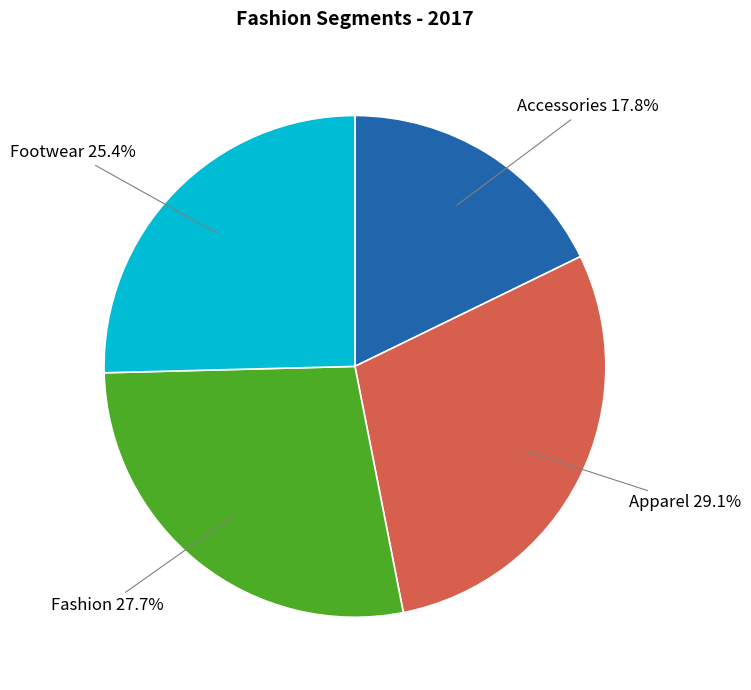

How many segments does this pie chart have?

4